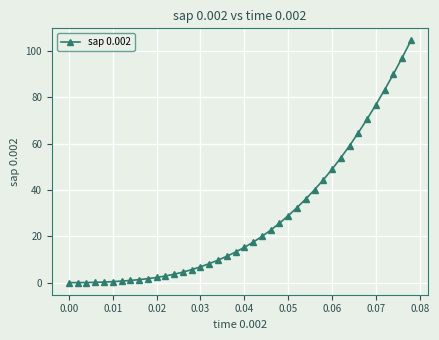

What is the value of the 39th point from the left?

97.2